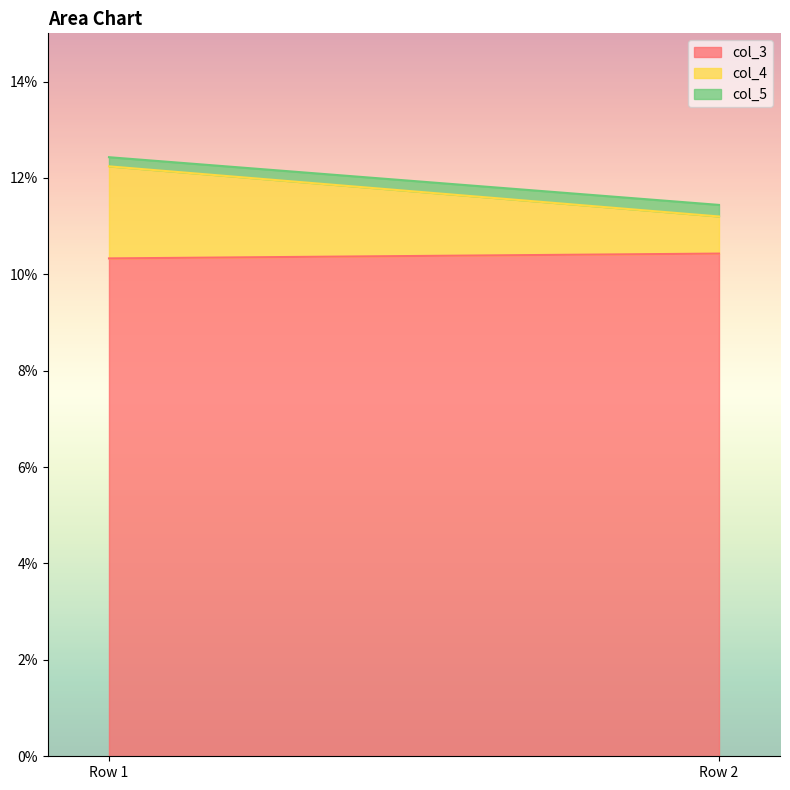

Reading left to right, what are all the values shown in this chart?

col_3: 10.3	10.4
col_4: 1.9	0.8
col_5: 0.2	0.2